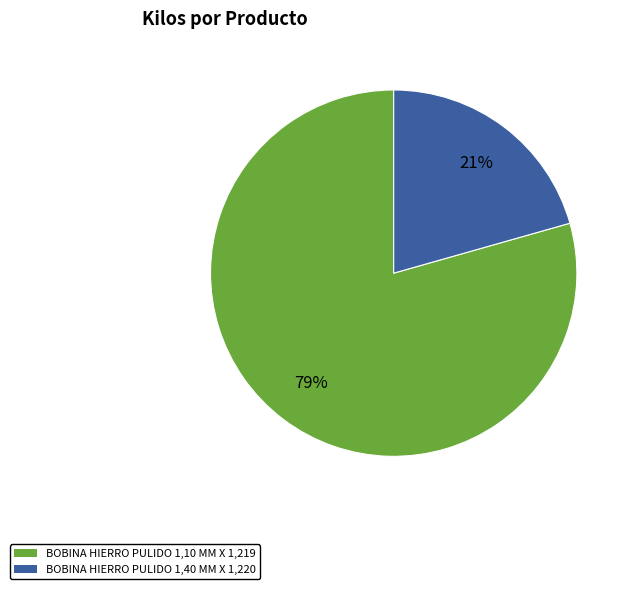

How many segments does this pie chart have?

2